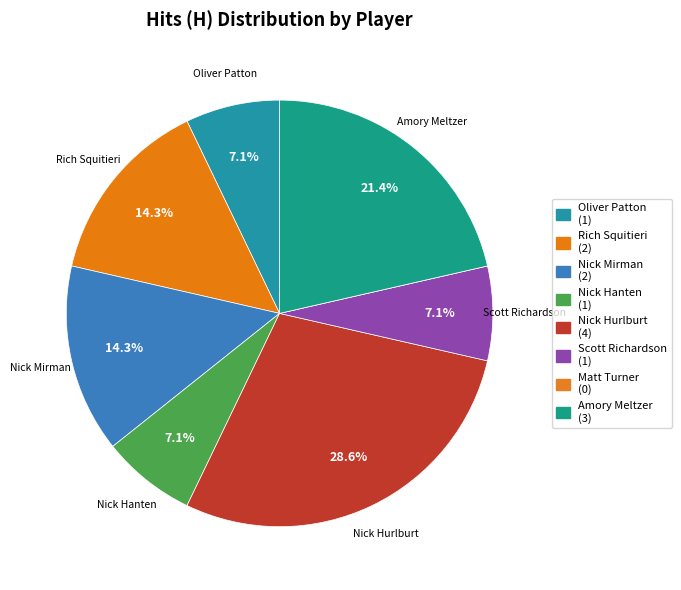

To the nearest percent, what is the difference between the largest and smallest slice percentages?

29%